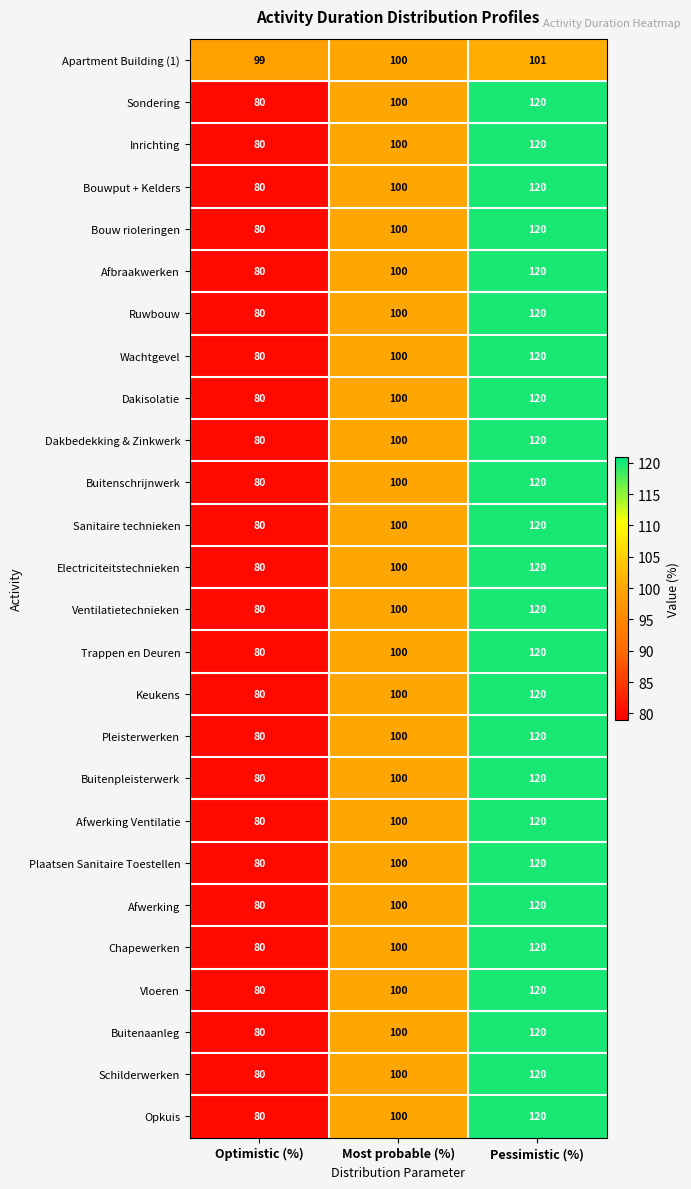

What is the difference between the maximum and minimum values in the Bouw rioleringen series?

40